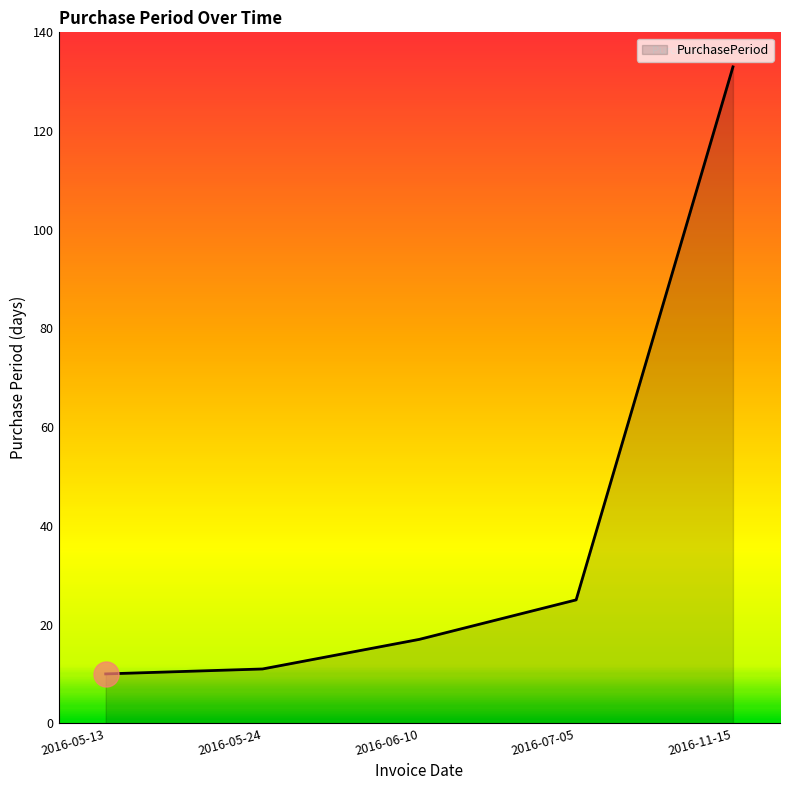

What is the difference between the maximum and minimum values?

123